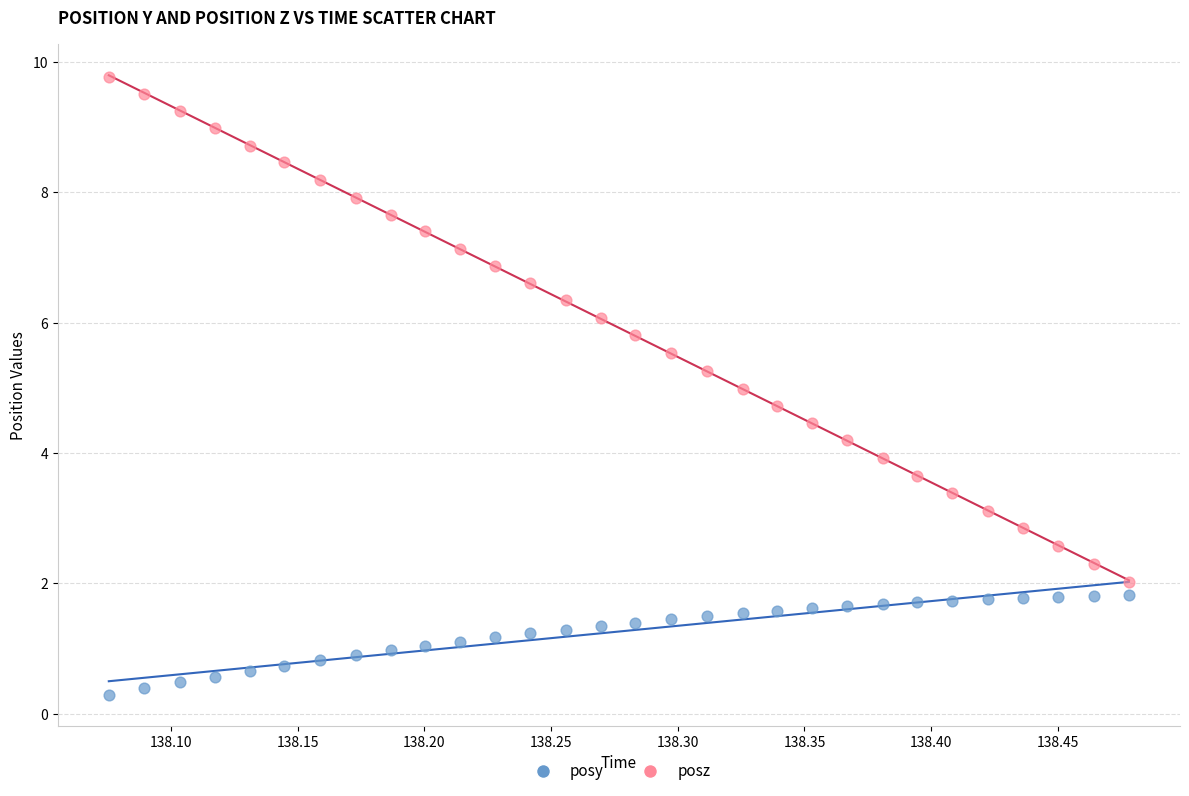

Across all data points, what is the range of Y values (max minus min)?

9.5